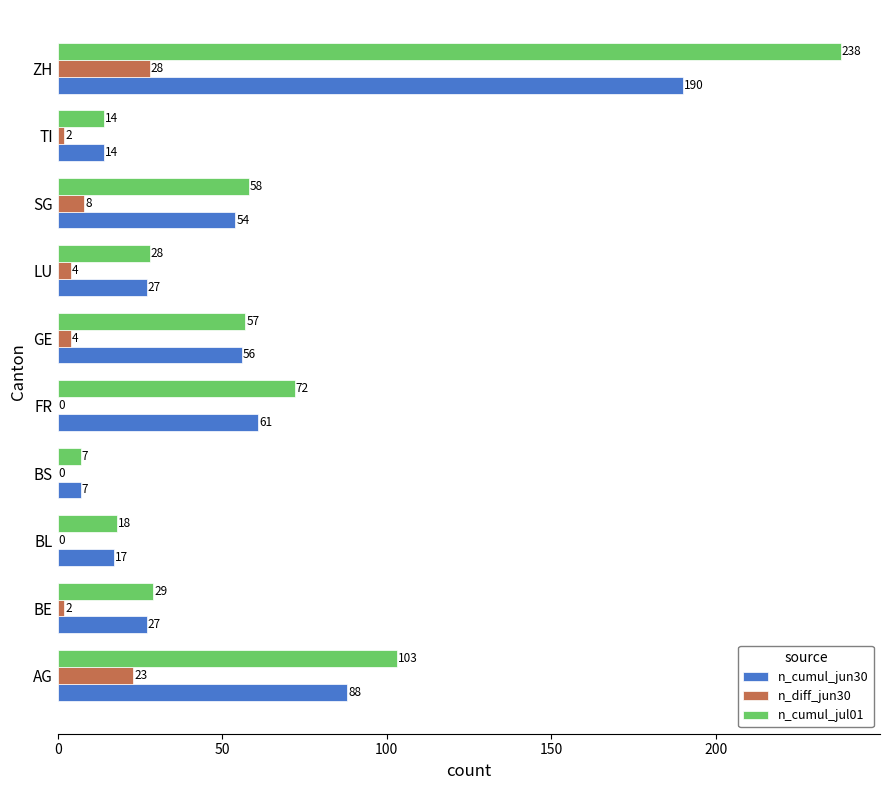

The value of n_diff_jun30 at LU is 4. True or false?

True